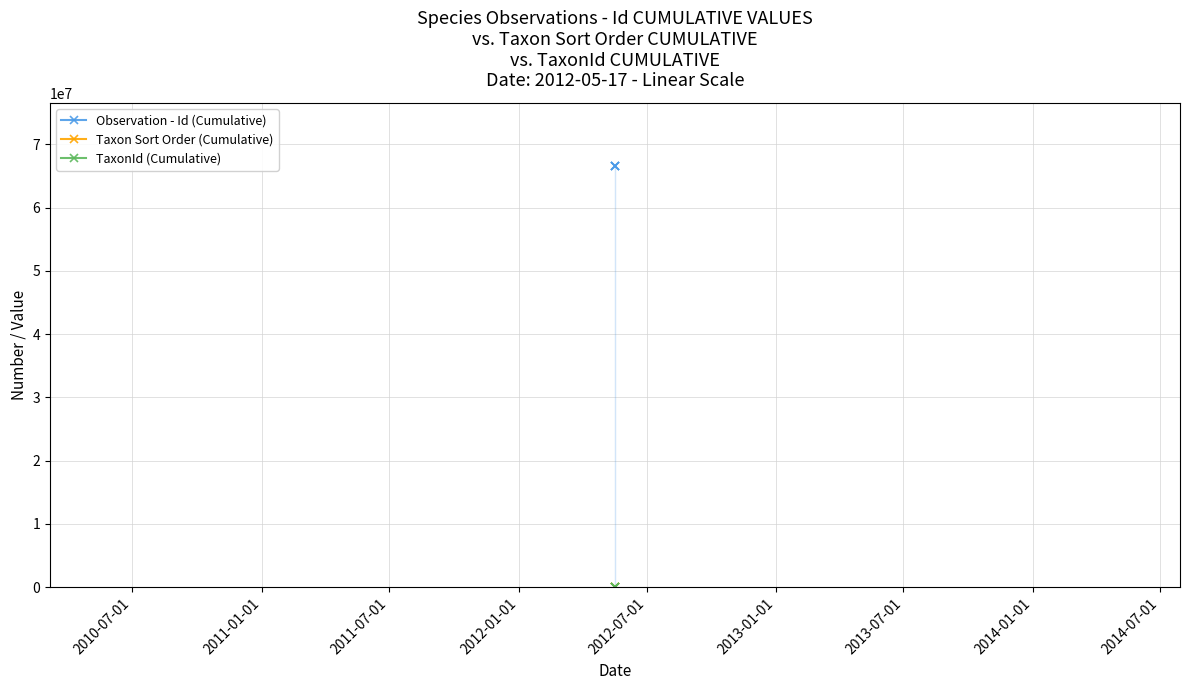

Does the chart have visible grid lines?

Yes